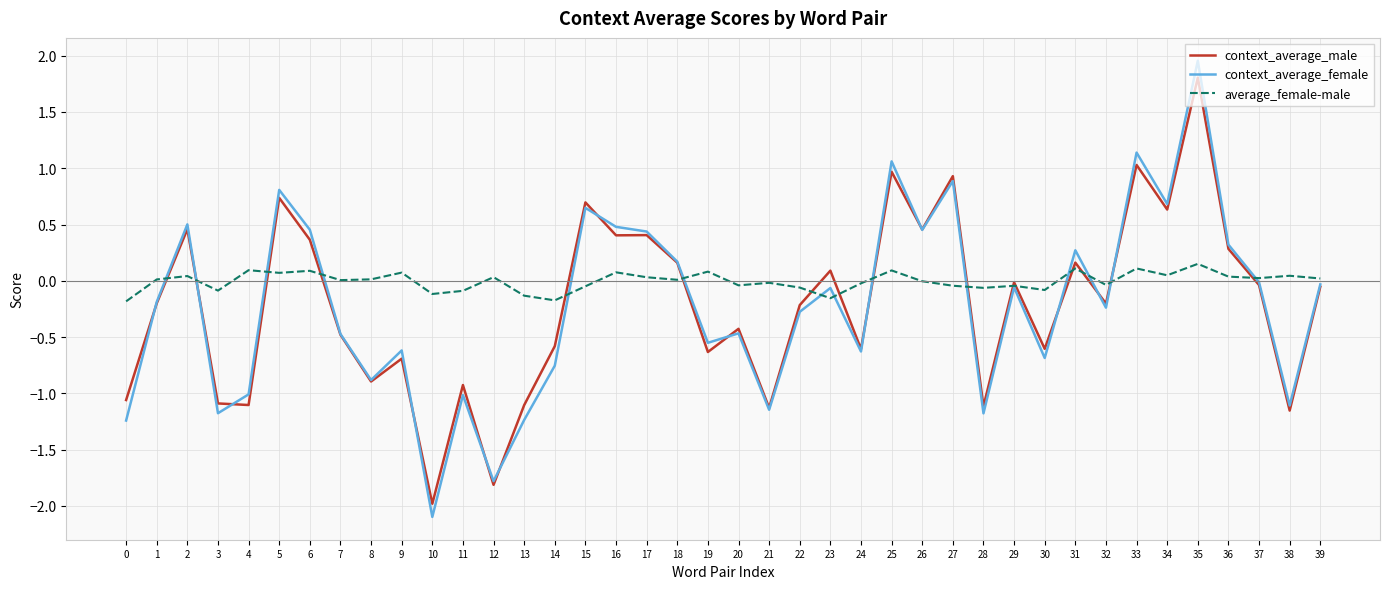

Rank the series at 0 from lowest to highest value.

context_average_female, context_average_male, average_female-male